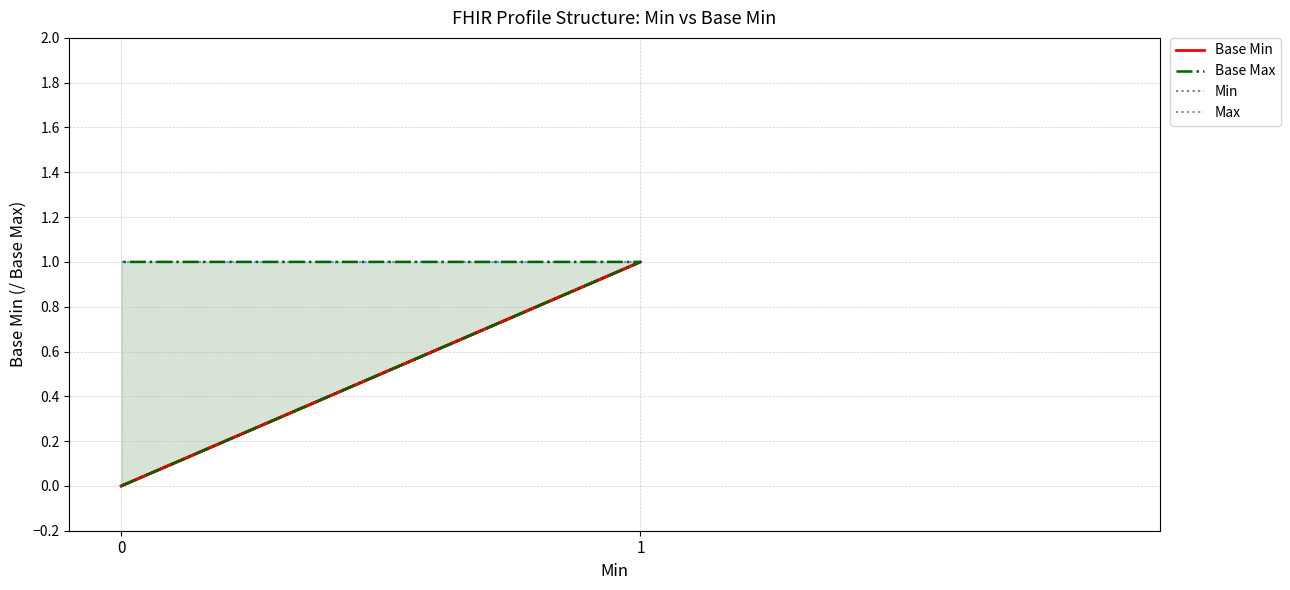

Which series has the largest total across all categories?

Base Max